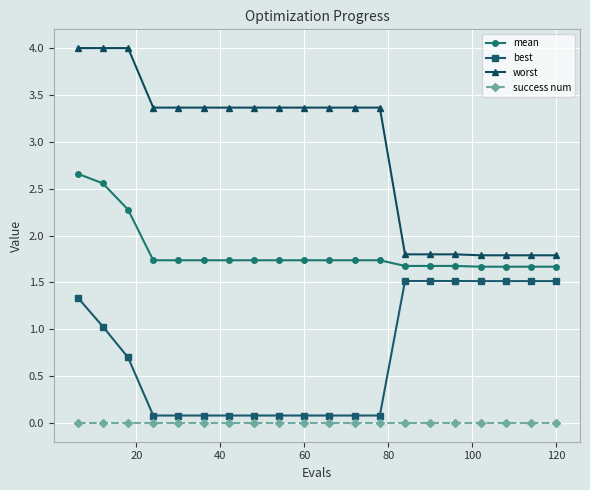

What are all the series names shown in the legend?

mean, best, worst, success num